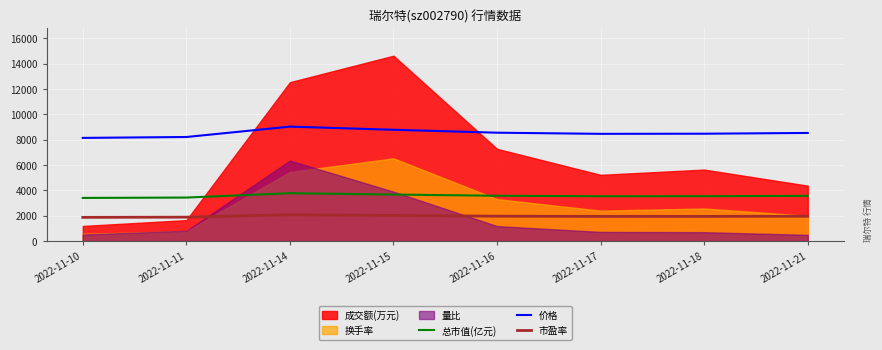

What is the highest value of the 总市值(亿元) series?

3775.0